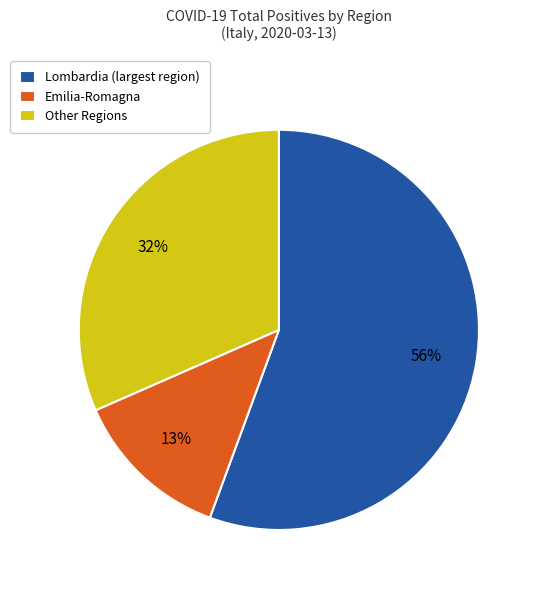

True or false: Emilia-Romagna accounts for 13% of the total.

True